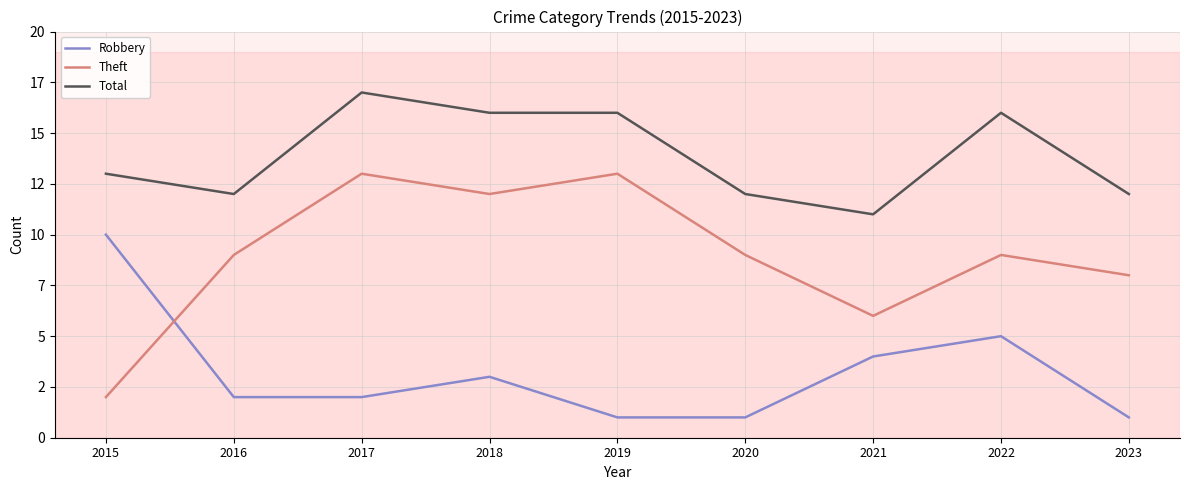

Does the chart have visible grid lines?

Yes